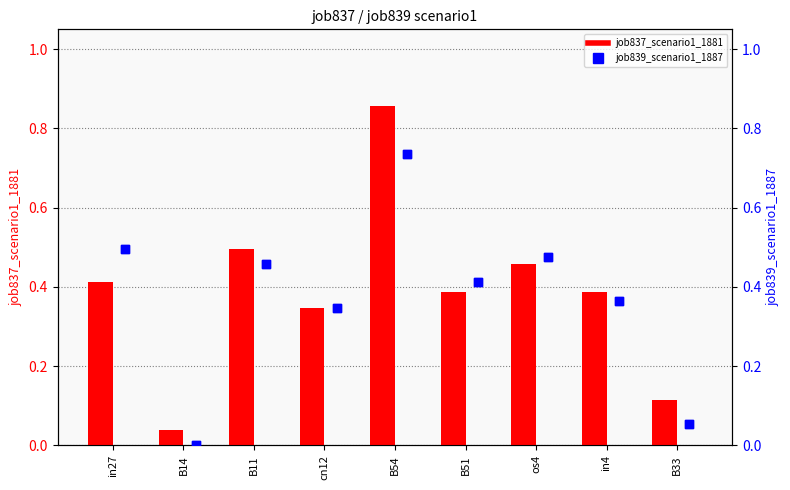

Which series has the widest spread of Y values?

job837_scenario1_1881